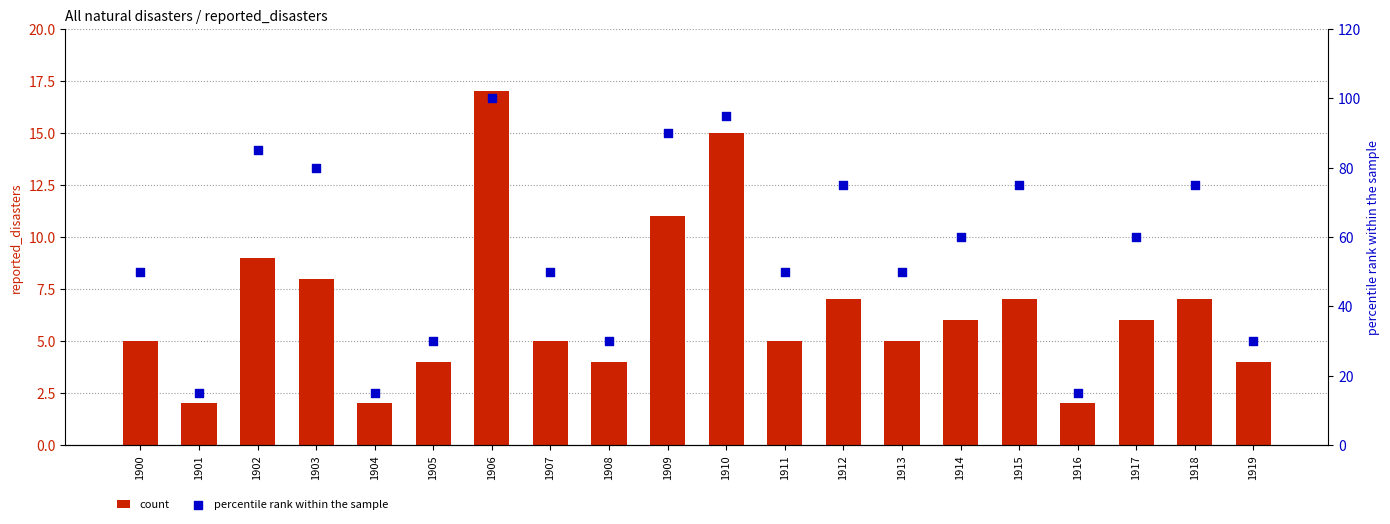

Which series contains the lowest Y value?

count